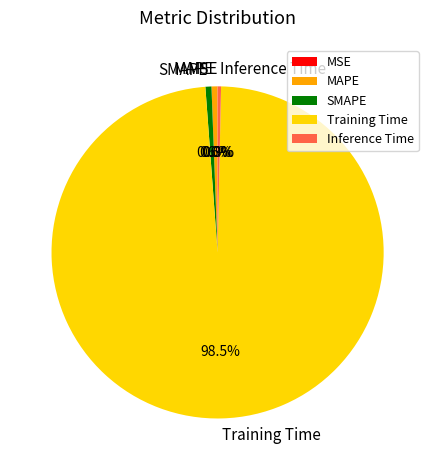

Between MAPE and Training Time, which is larger?

Training Time